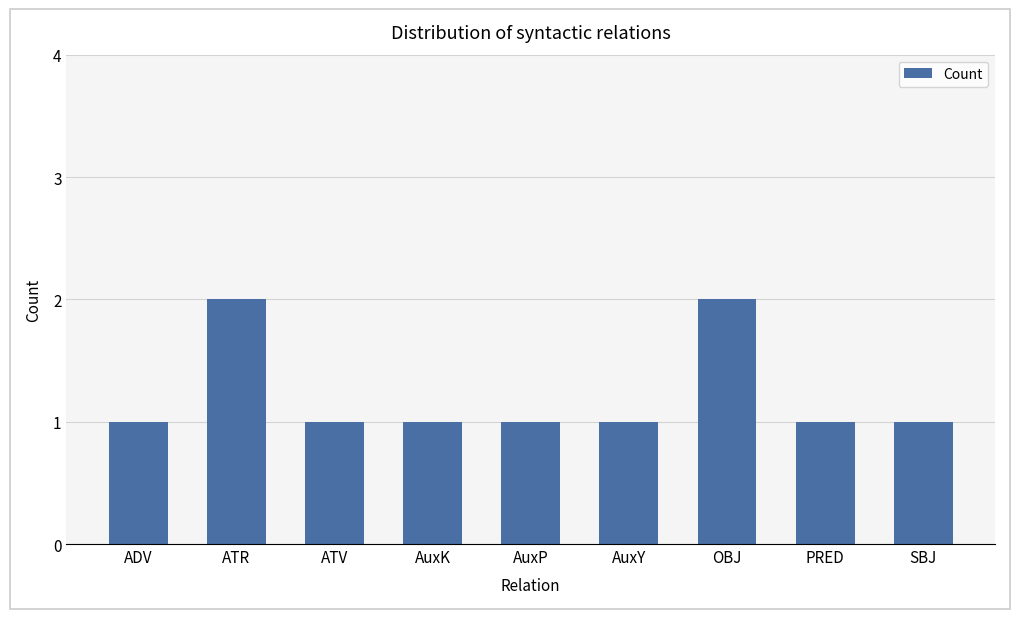

True or false: the data shows 1 at AuxY.

True